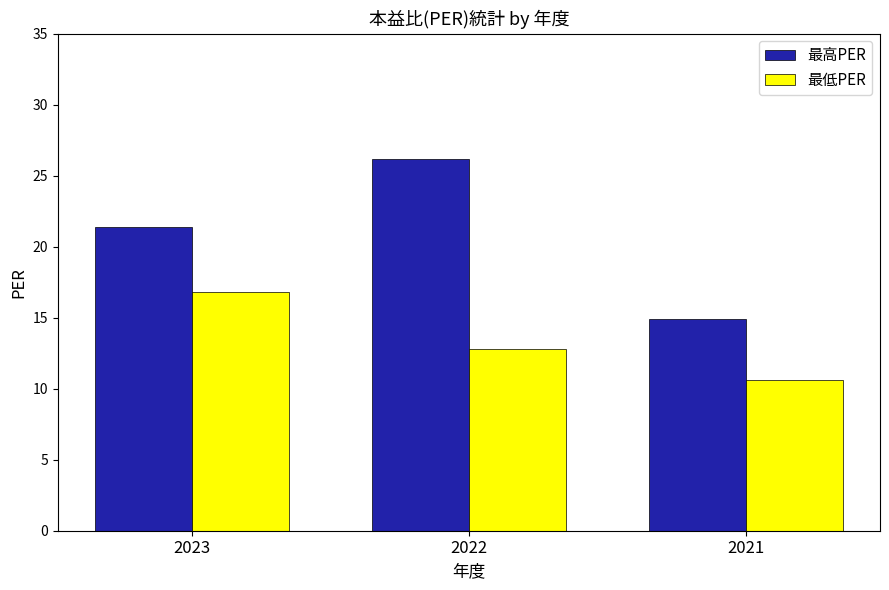

How many data points does each series have?

3